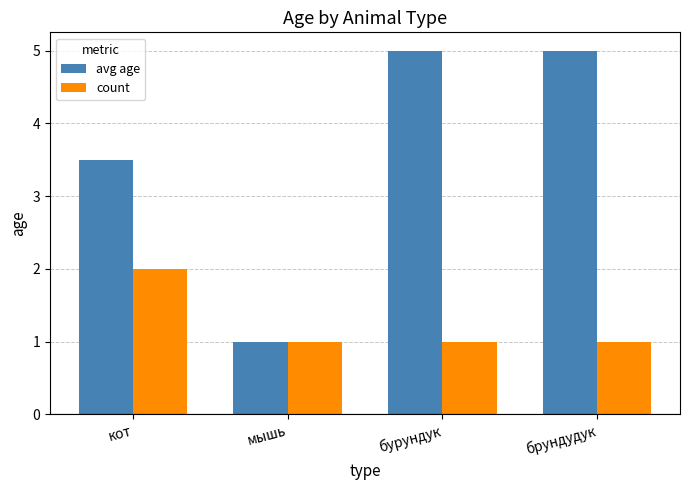

The count series shows 2.0 at кот. True or false?

True